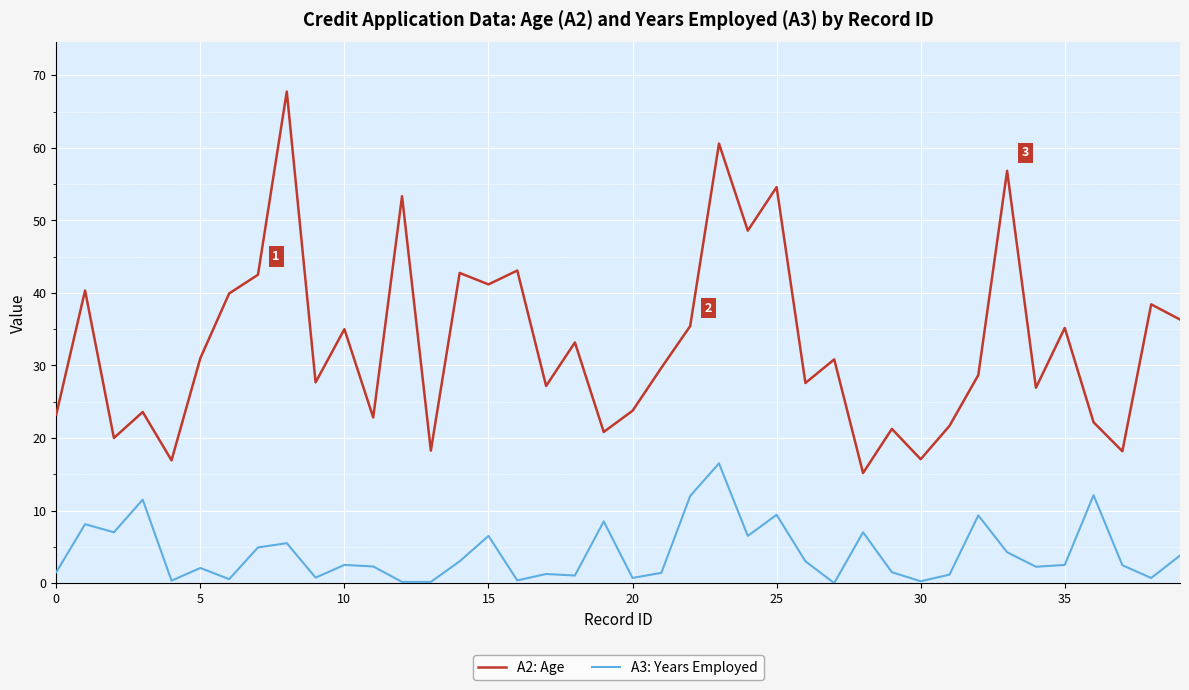

Which series has the largest total across all categories?

A2: Age